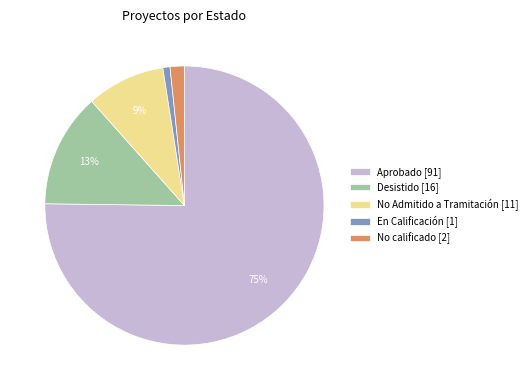

What is the smallest slice in the pie chart?

En Calificación [1]